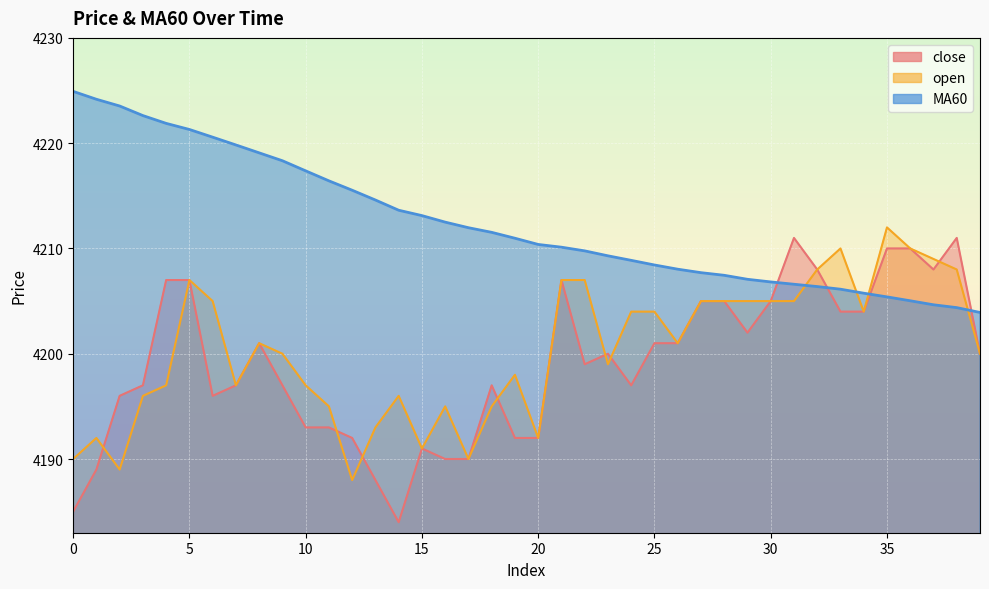

The value of close at 20 is 4192.0. True or false?

True